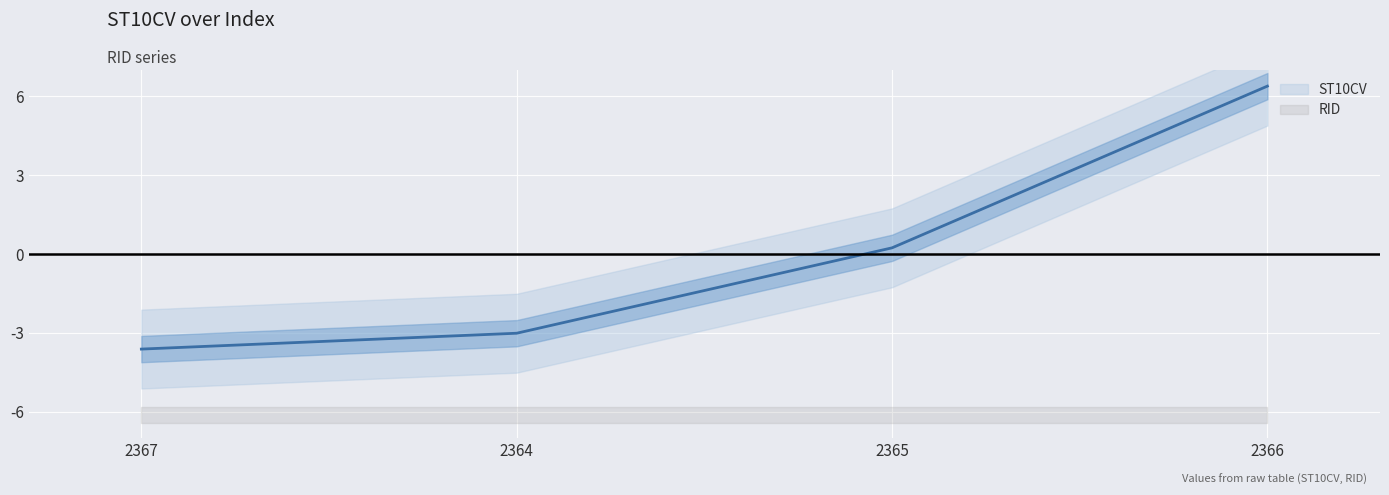

Count the number of categories in the chart.

4